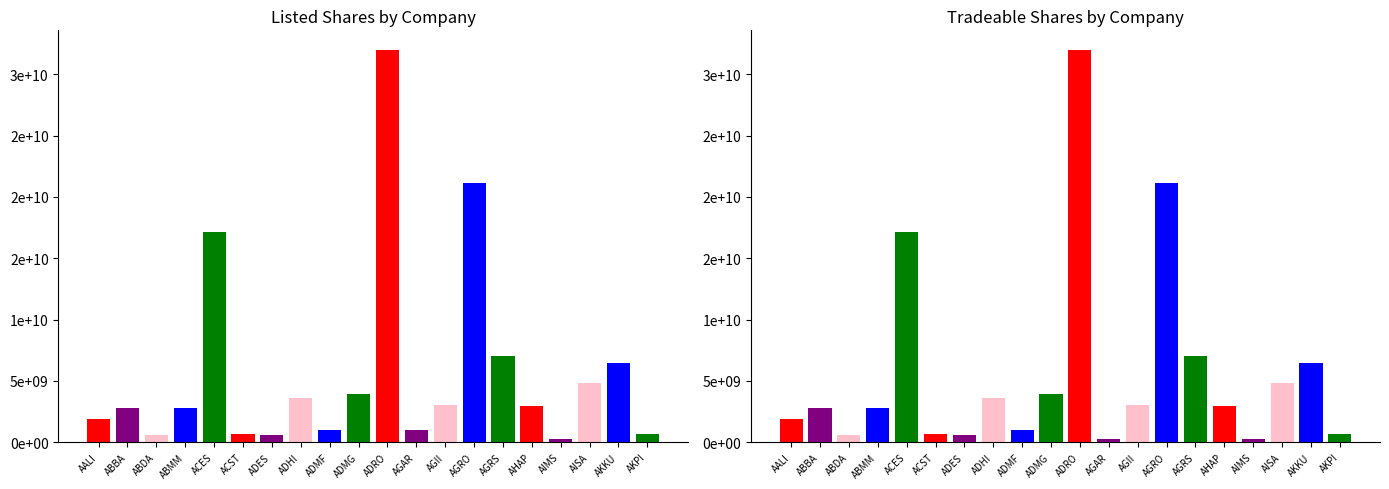

Between ADRO and ABBA, which is larger?

ADRO